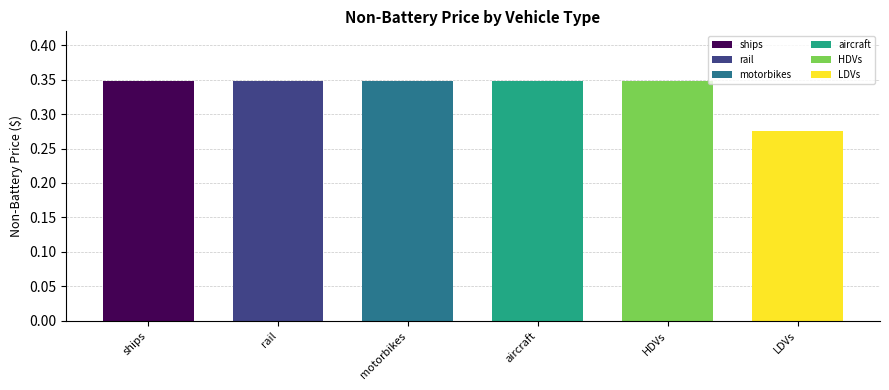

The value of motorbikes at 2043 is 0.3. True or false?

True